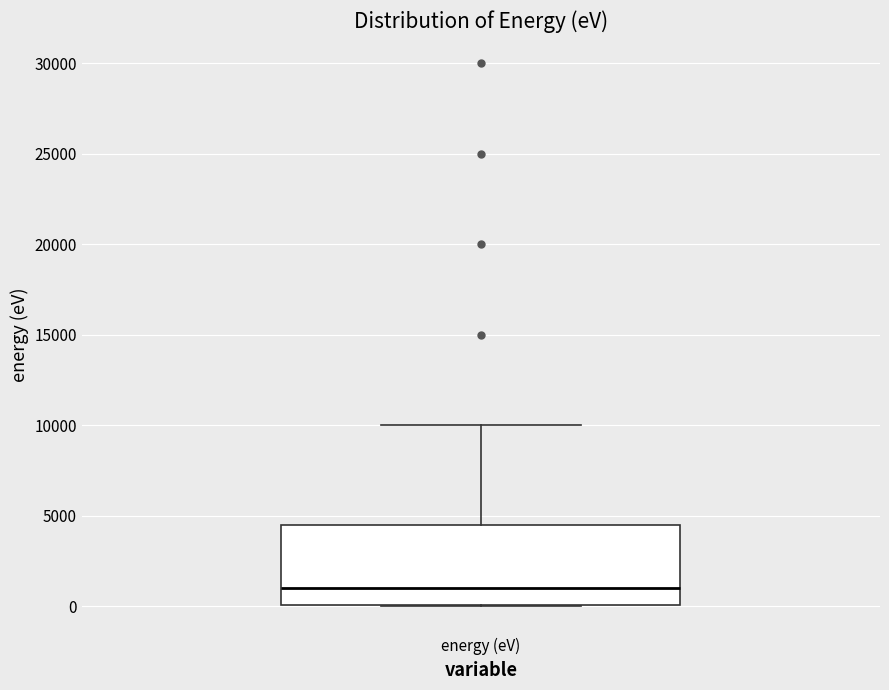

Where is the lower edge of the box for energy (eV) on the y-axis? The values are not printed on the chart, so give them approximately, as read against the axis.

0